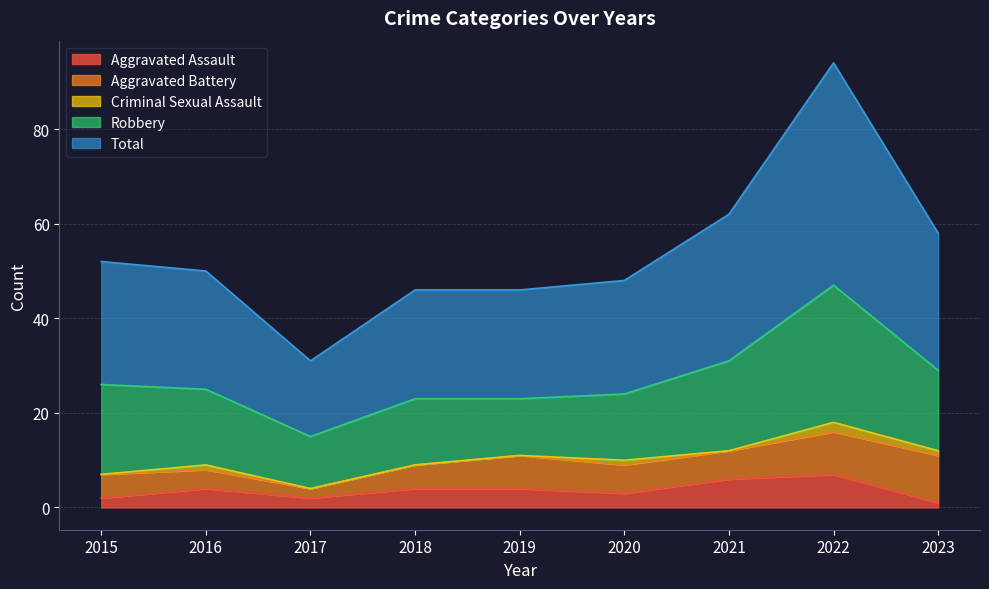

Between 2019 and 2018, which is larger?

2019